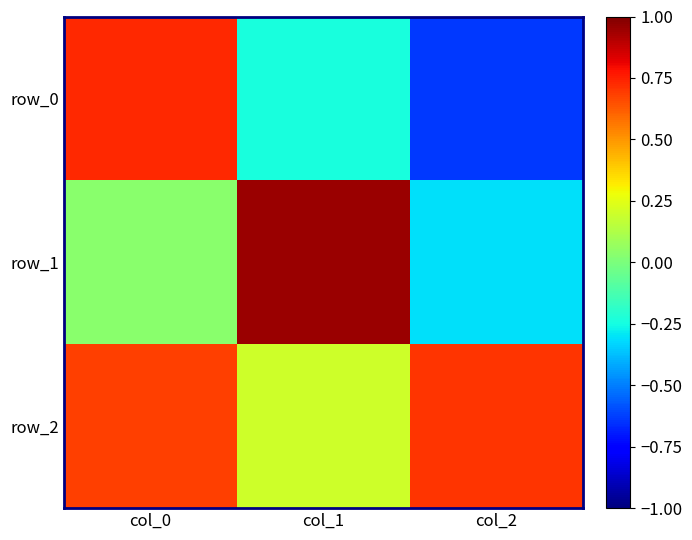

What is the sum of the row_0 values at col_0 and col_1?

0.5